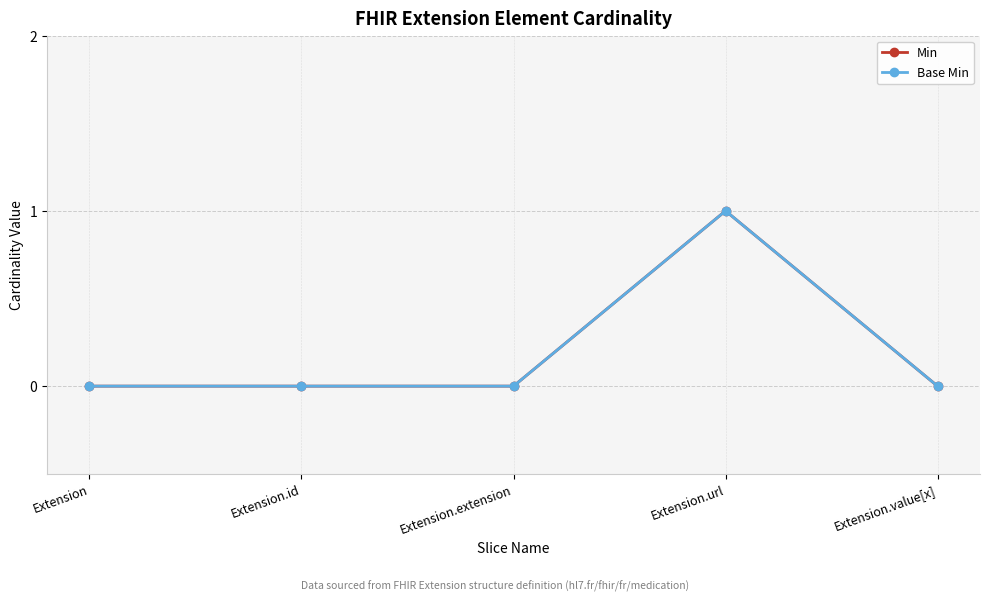

Does the chart have visible grid lines?

Yes